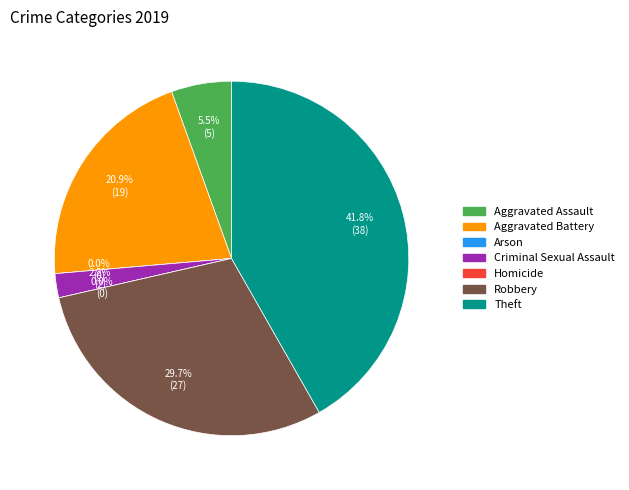

How many slices are in this pie chart?

7